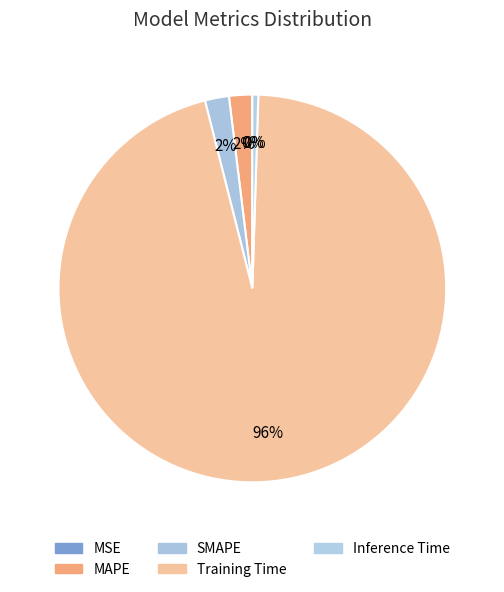

Between Training Time and Inference Time, which is larger?

Training Time